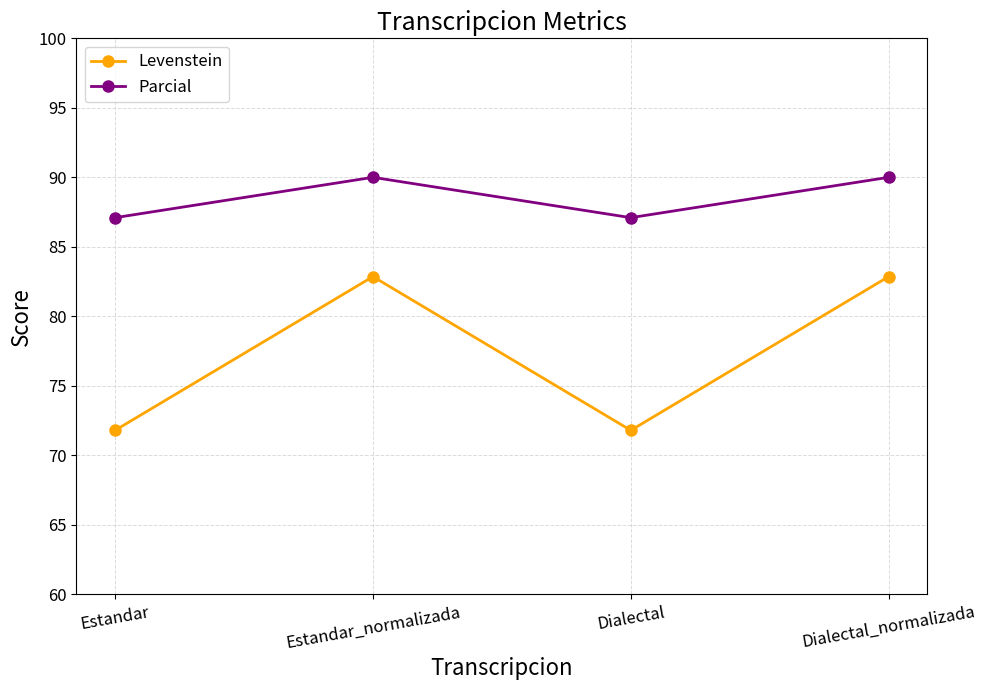

What is the difference between the second highest and minimum values in the Levenstein series?

11.1